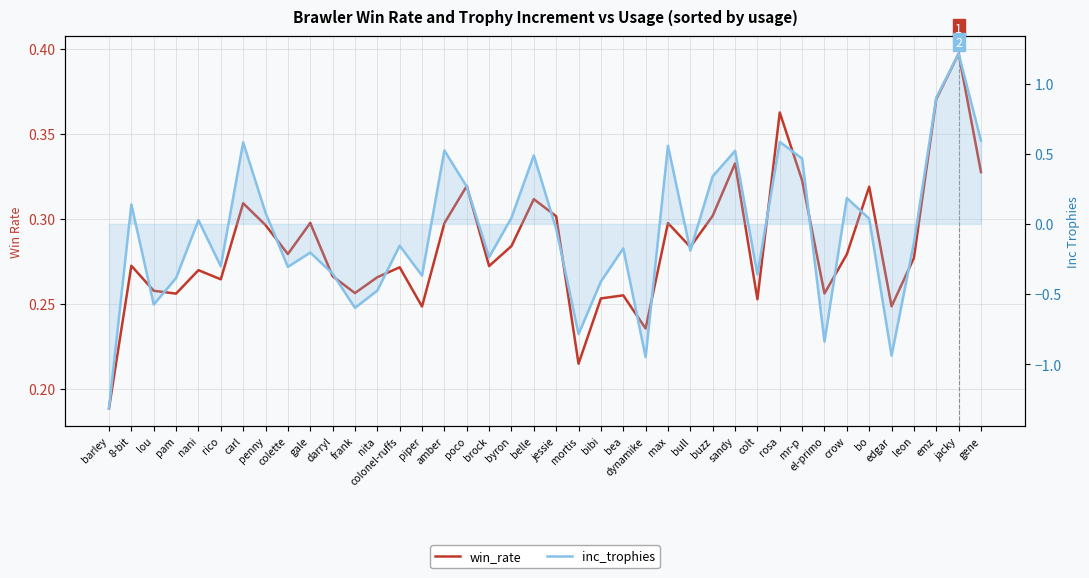

What is the difference between the maximum and second lowest values in the inc_trophies (secondary) series?

2.2